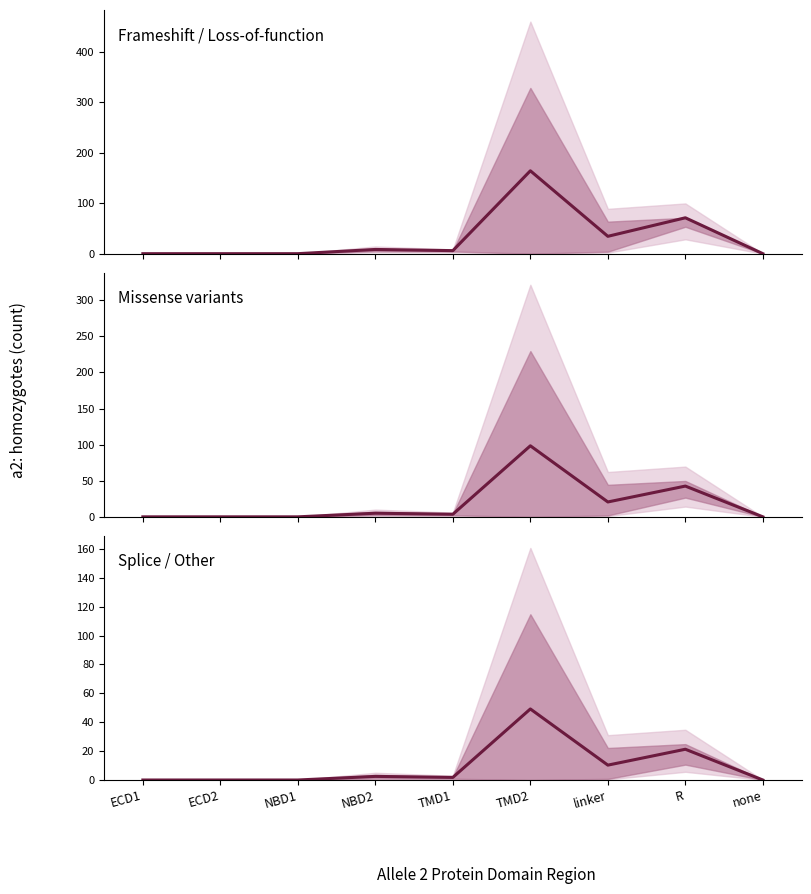

Does the chart display data point markers on the line(s)?

No